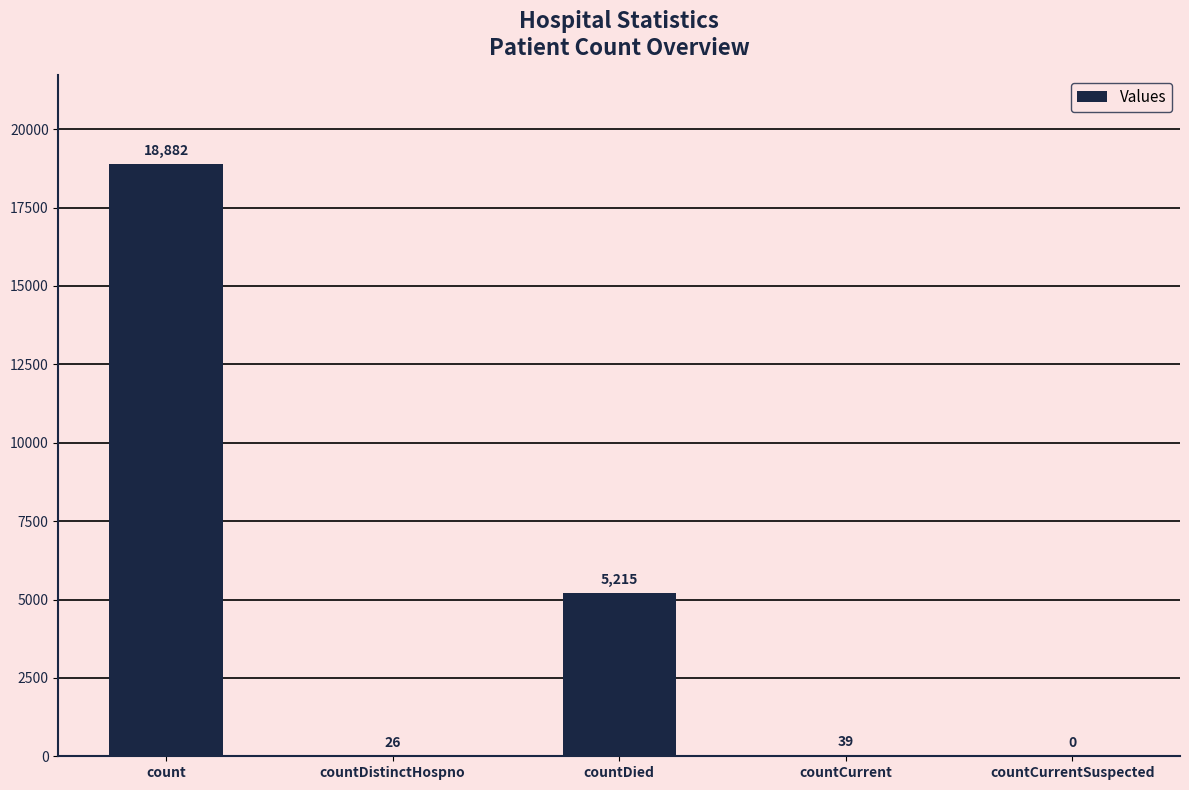

What is the ratio of the value at countCurrent to the value at countDistinctHospno?

1.5